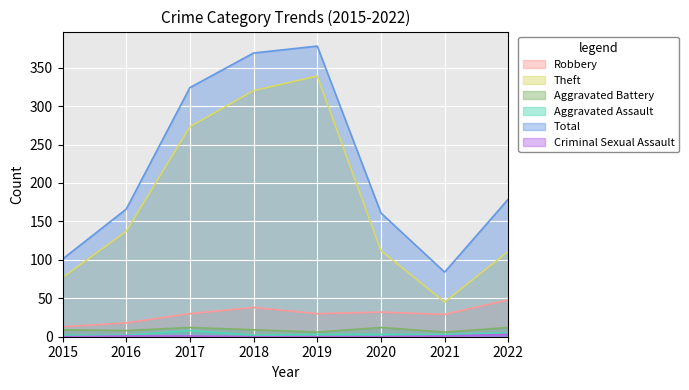

Which series has the largest total across all categories?

Total